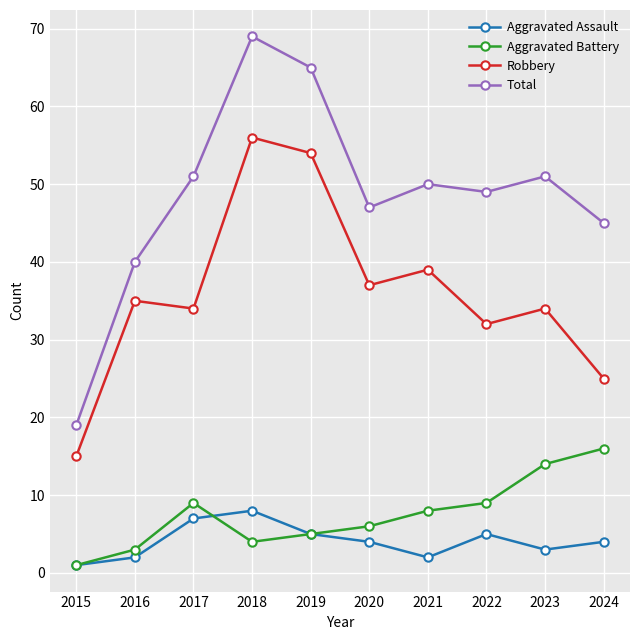

What are all the series names shown in the legend?

Aggravated Assault, Aggravated Battery, Robbery, Total